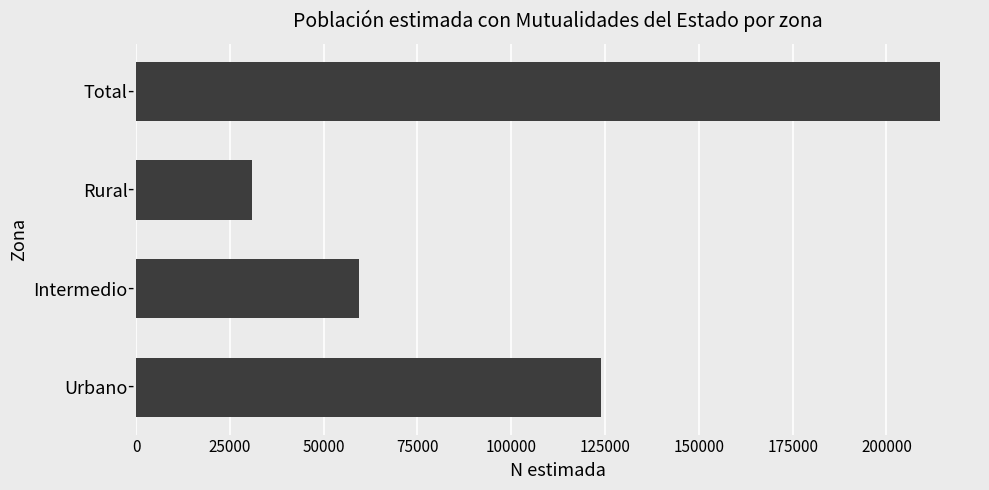

Count the number of categories in the chart.

4